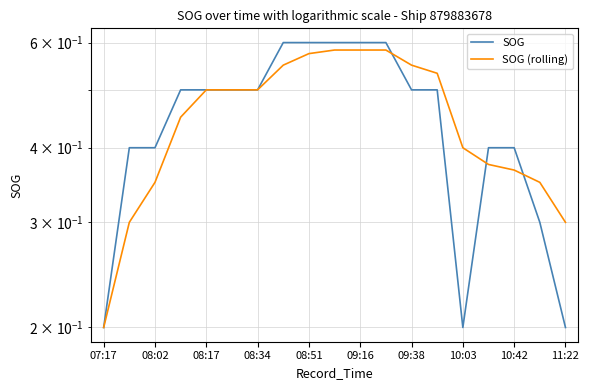

What is the difference between the maximum and minimum values in the SOG (rolling) series?

0.4